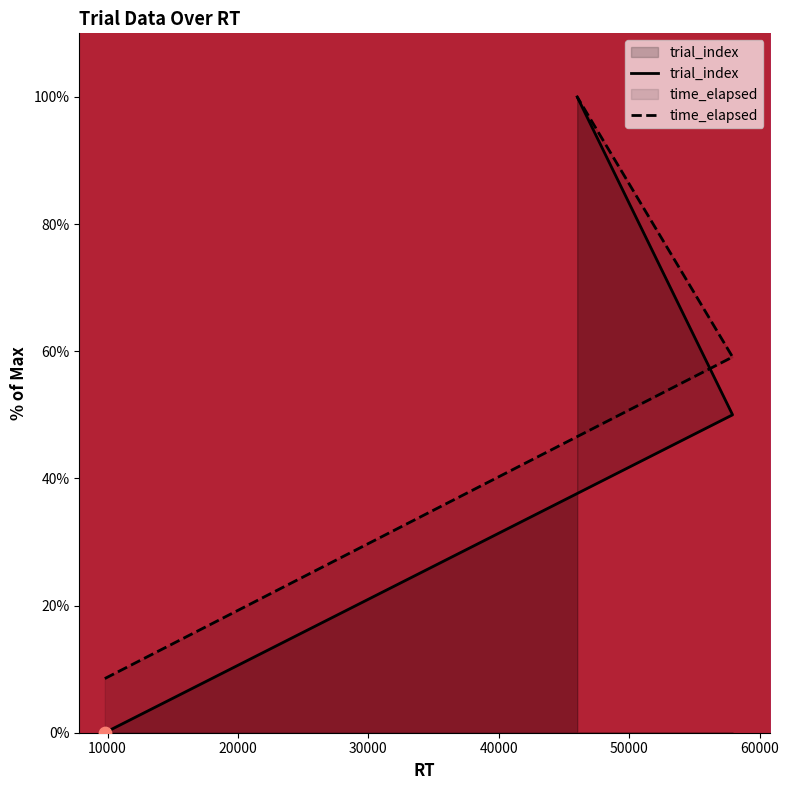

At how many categories does at least one series exceed 54?

2